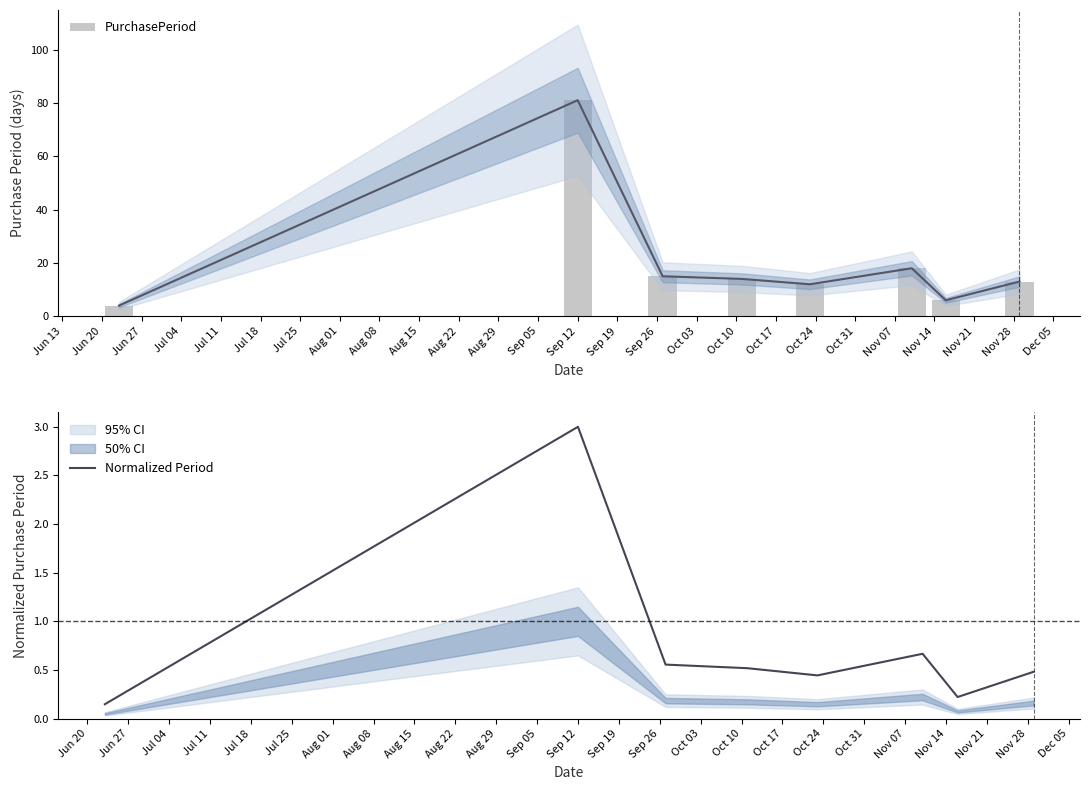

Is it true that Normalized Period equals 0.5 at Jul 04?

True